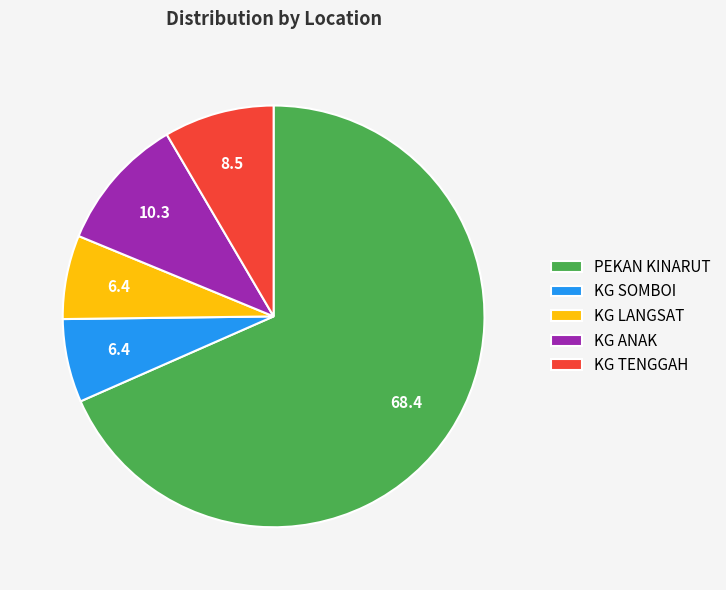

Which category accounts for the majority?

PEKAN KINARUT